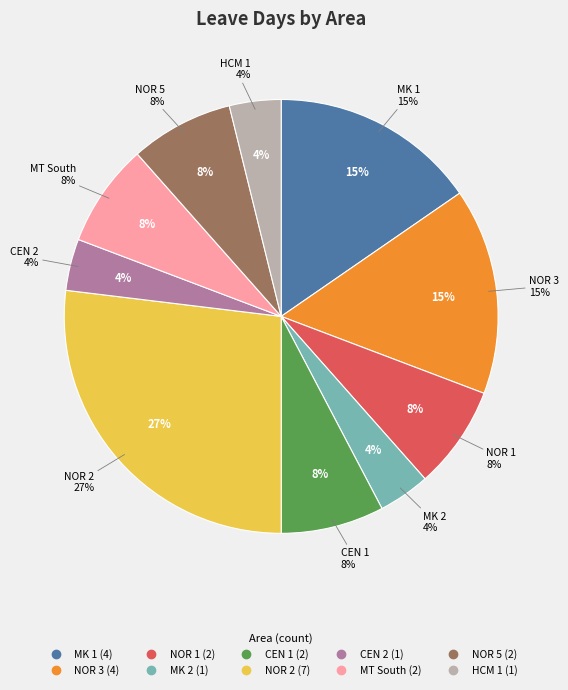

How many segments does this pie chart have?

10